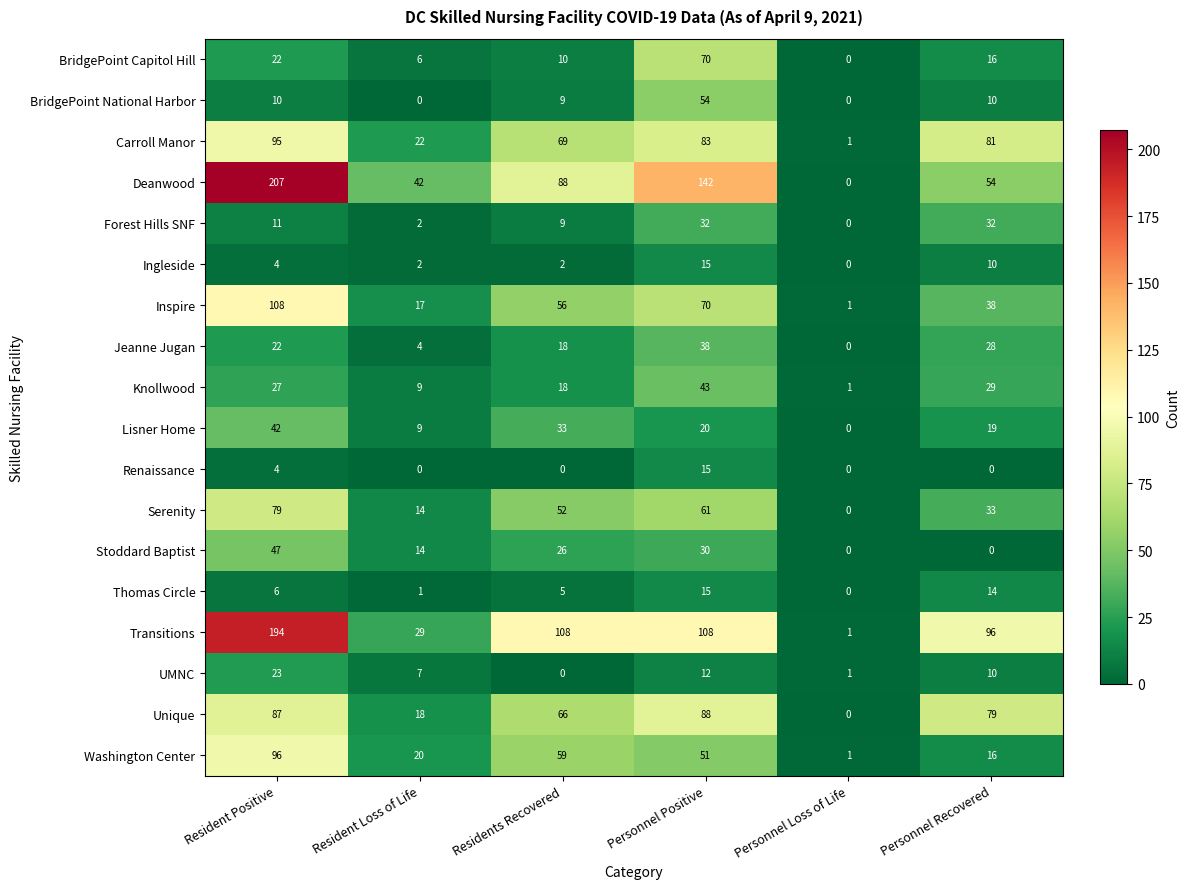

Read the Serenity value at Resident Positive.

79